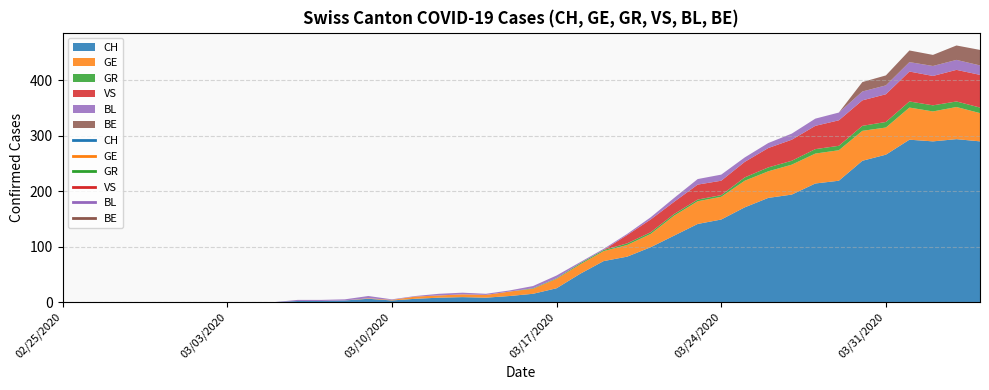

What is the approximate value of CH at 2020-03-17, to the nearest 10?

20